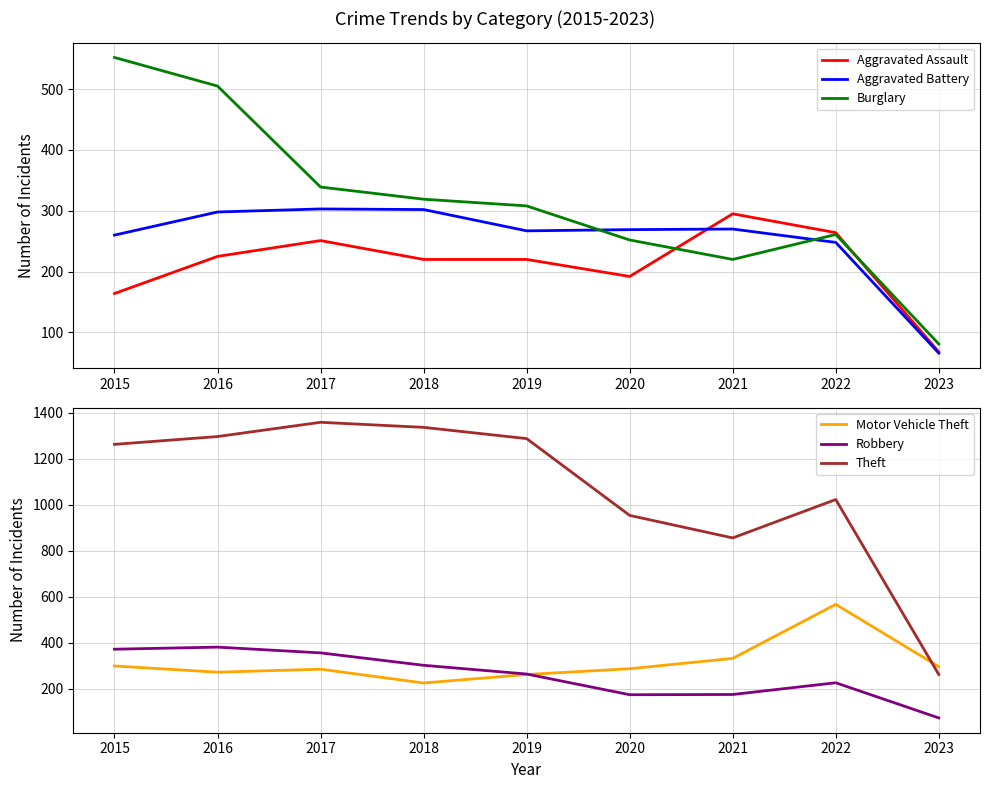

Where does the Burglary series first go above 308?

2015